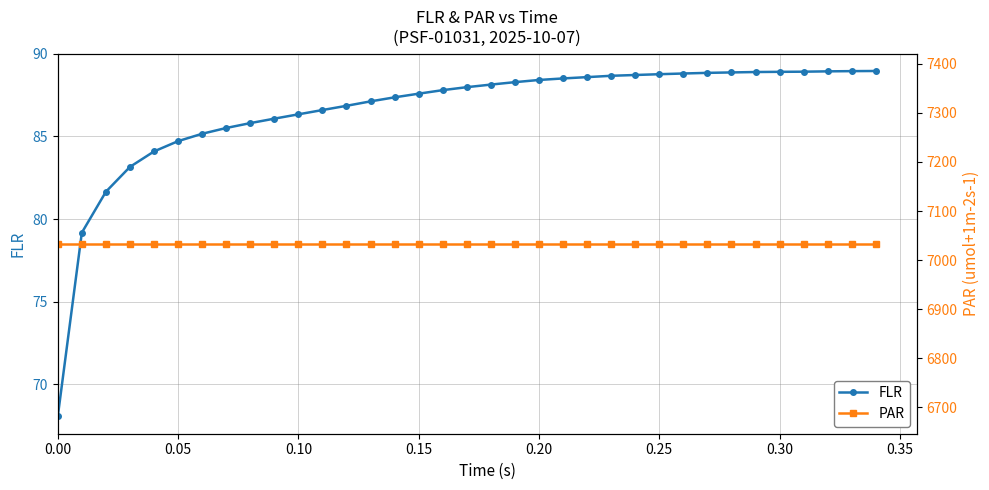

What is the value of the PAR point at the 12th from the left?

7033.4